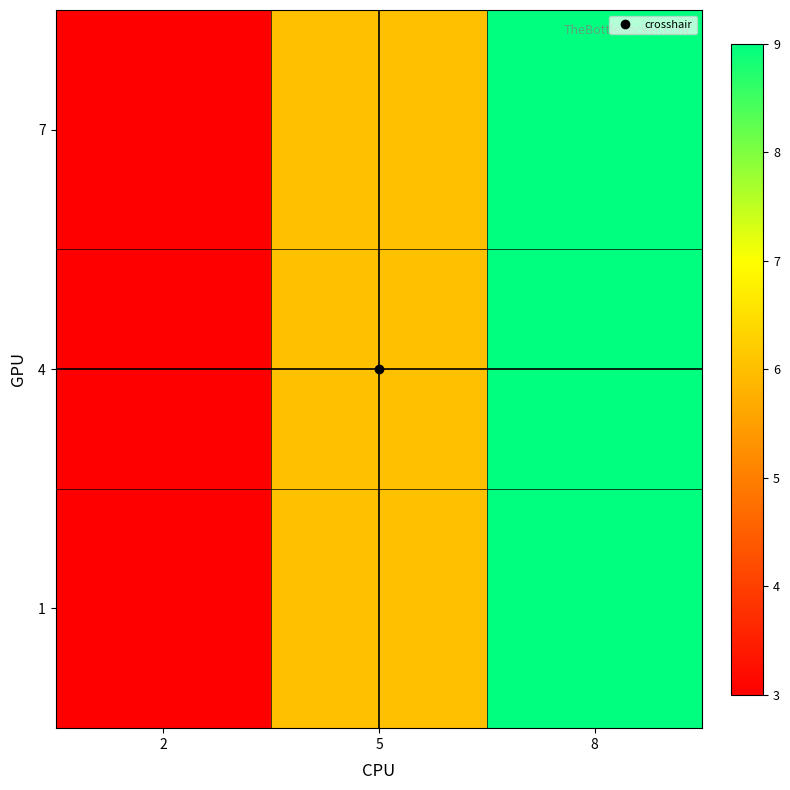

Reading left to right, extract all data points from this chart.

1: 2=3	5=6	8=9
4: 2=3	5=6	8=9
7: 2=3	5=6	8=9